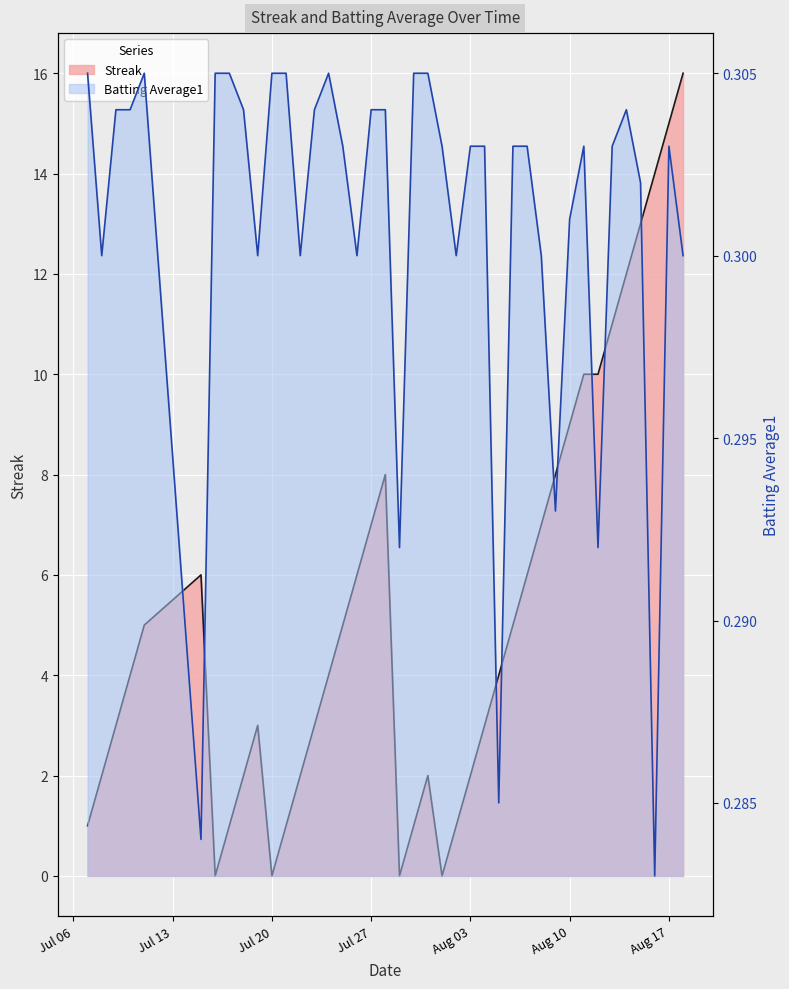

What is the value of the Batting Average1 point at the 38th from the left?

0.3